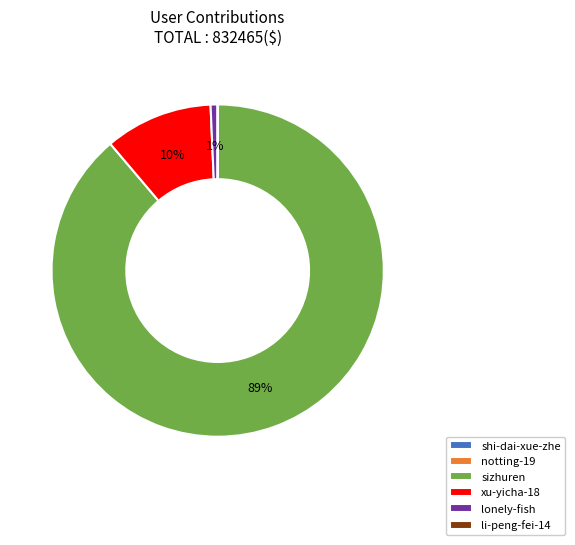

Is there any slice that represents more than half of the pie?

Yes